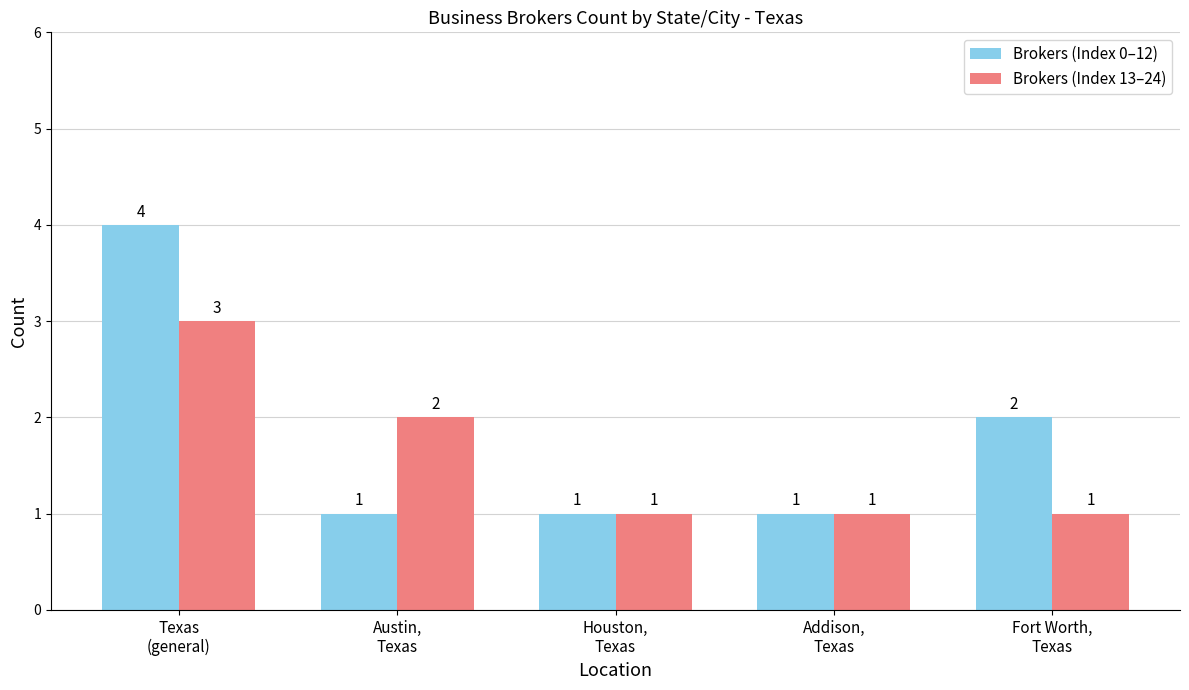

List the series in order of their overall mean, lowest first.

Brokers (Index 13–24), Brokers (Index 0–12)